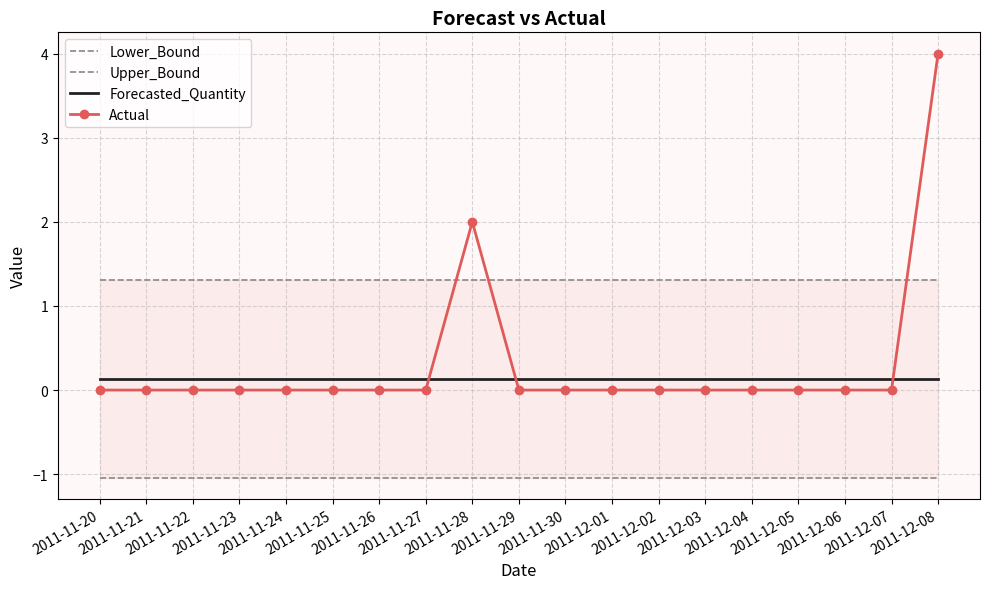

What is the total value across all series at 2011-11-29?

0.4